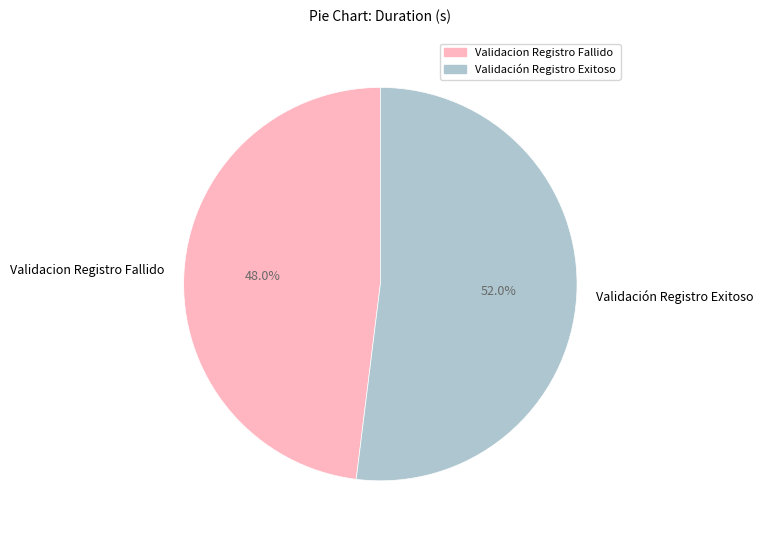

How many segments does this pie chart have?

2